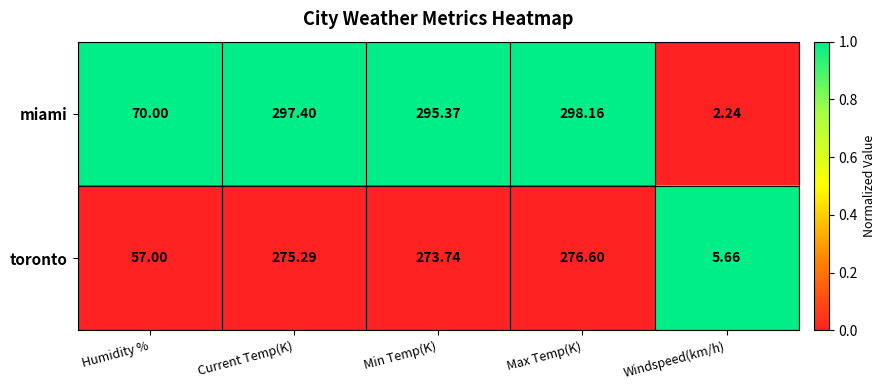

Rank the series by their maximum value, from highest to lowest.

miami, toronto